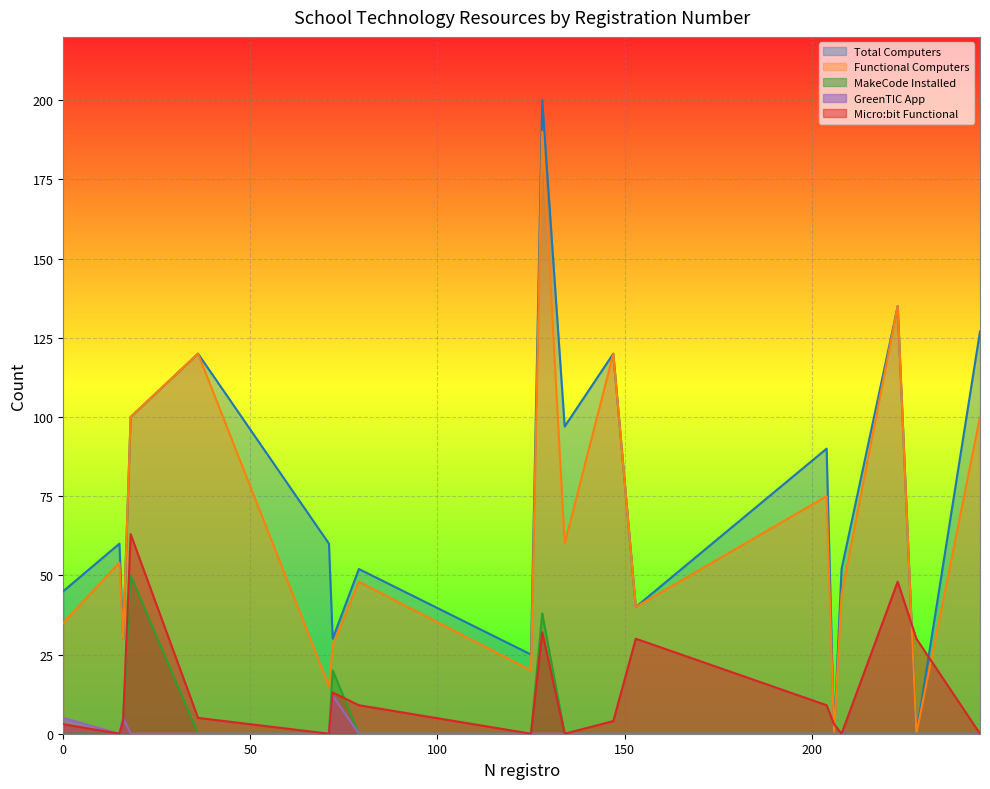

Between which two adjacent categories do Functional Computers and Micro:bit Functional first intersect?

204 and 206